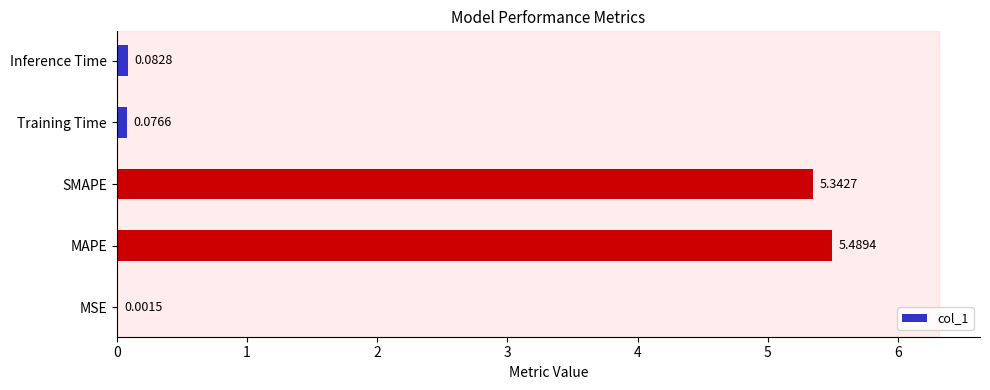

Between MAPE and MSE, which is larger?

MAPE